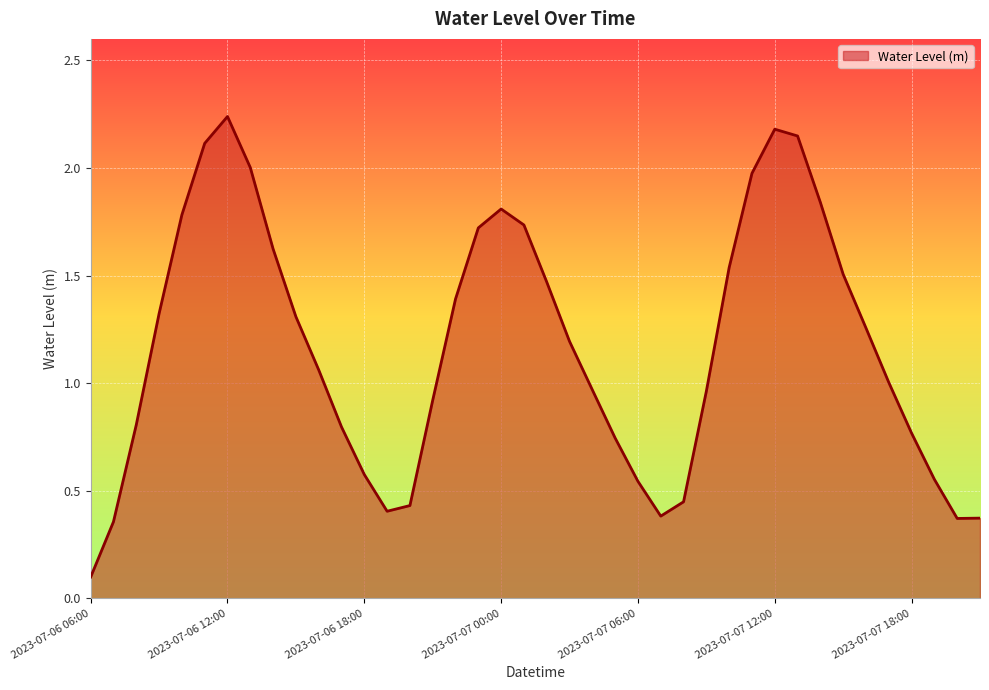

What is the value of the 1st point from the left?

0.1